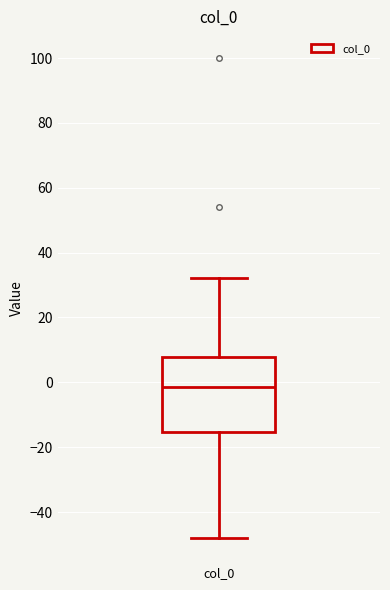

Where does the lower whisker of the box for col_0 end on the y-axis? The values are not printed on the chart, so give them approximately, as read against the axis.

-48